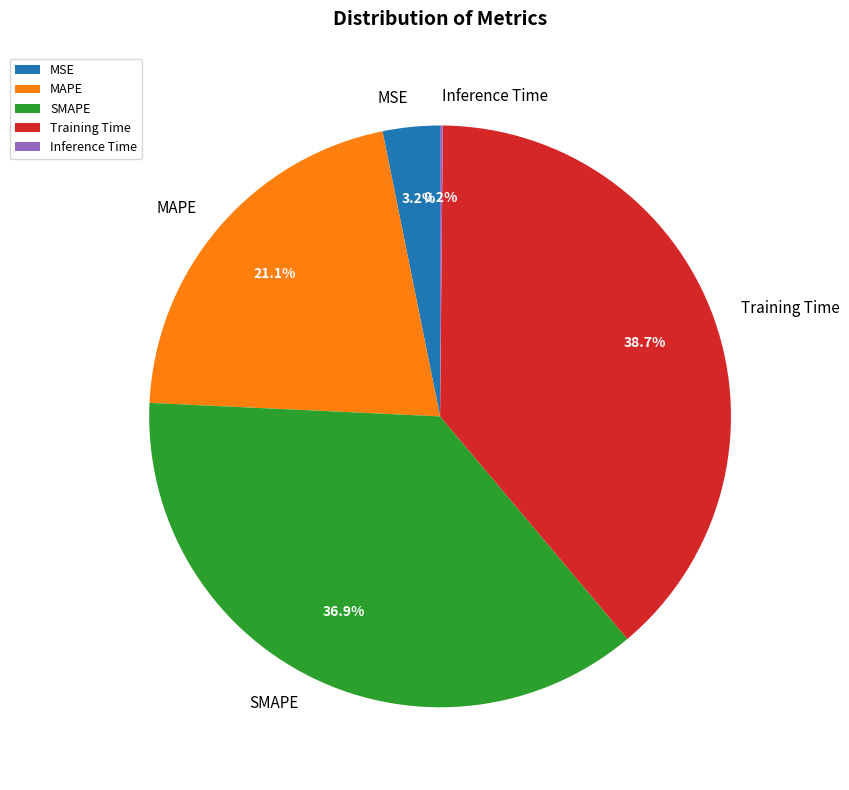

Approximately how many times larger is the value at SMAPE compared to Training Time?

1.0